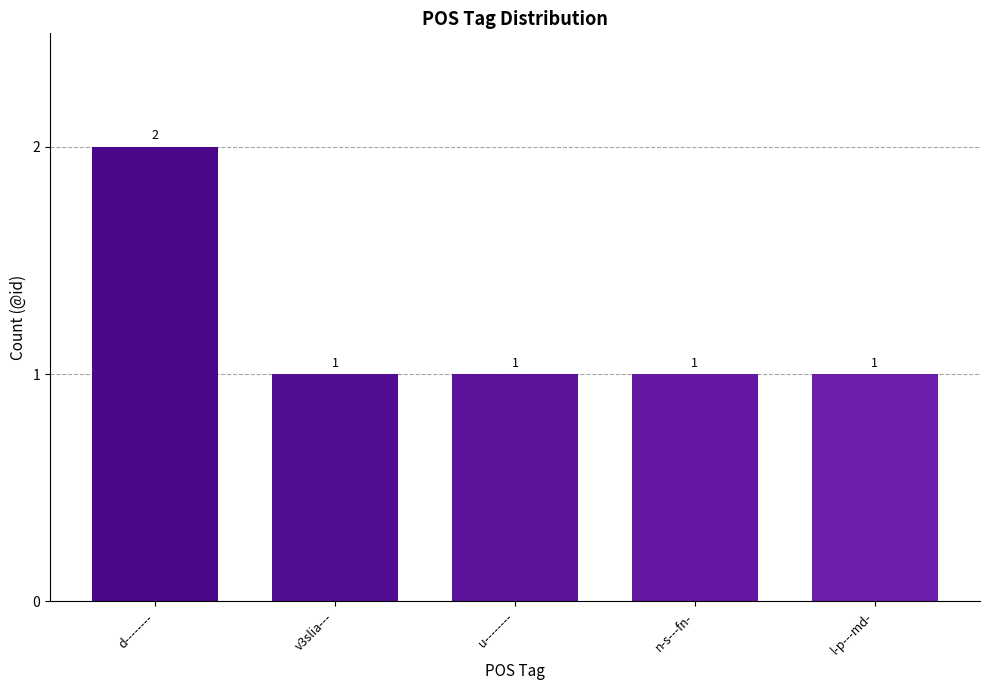

Reading left to right, transcribe all the data shown in this chart.

d--------=2	v3slia---=1	u--------=1	n-s---fn-=1	l-p---md-=1